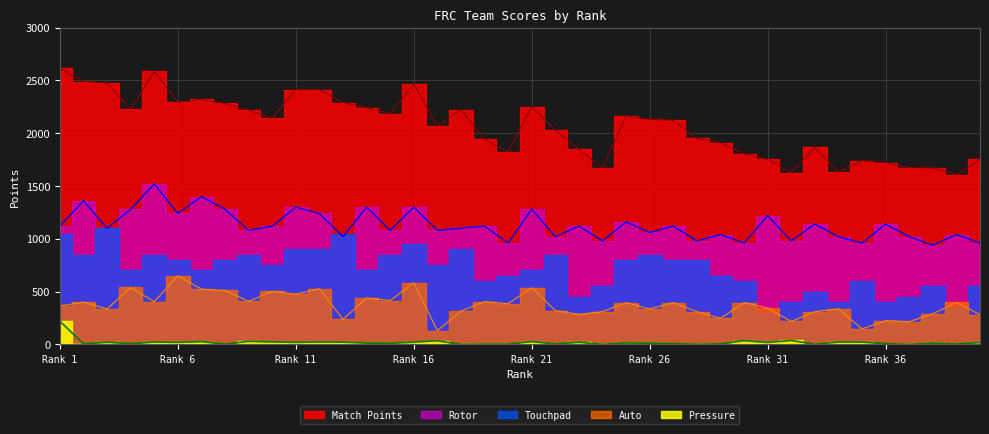

Which has a higher value, 14 or 37?

14